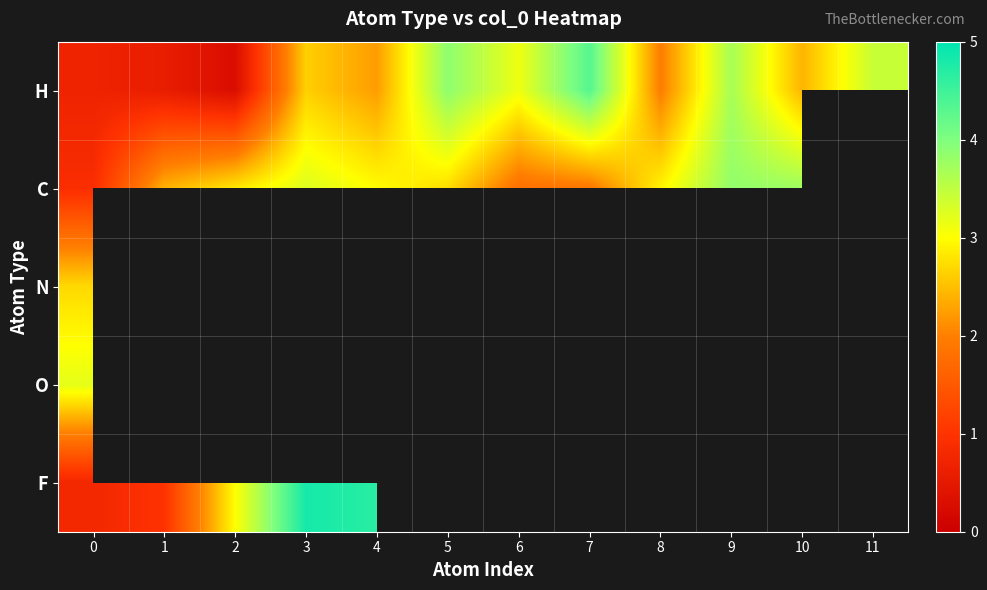

What is the sum of the H values at 11 and 6?

6.6